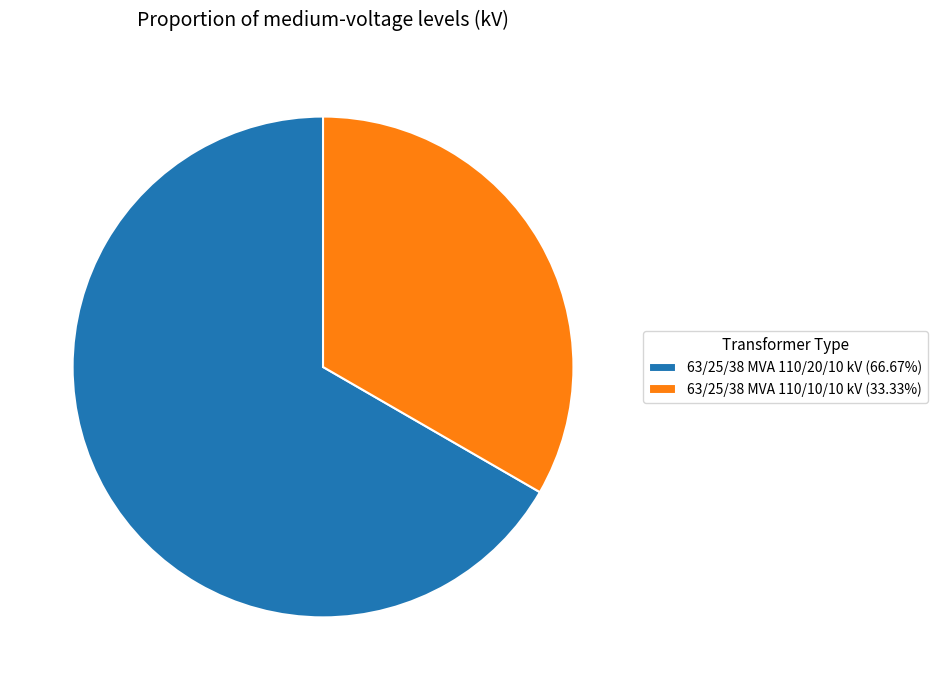

Approximately how many times larger is the value at 63/25/38 MVA 110/10/10 kV (33.33%) compared to 63/25/38 MVA 110/20/10 kV (66.67%)?

0.5